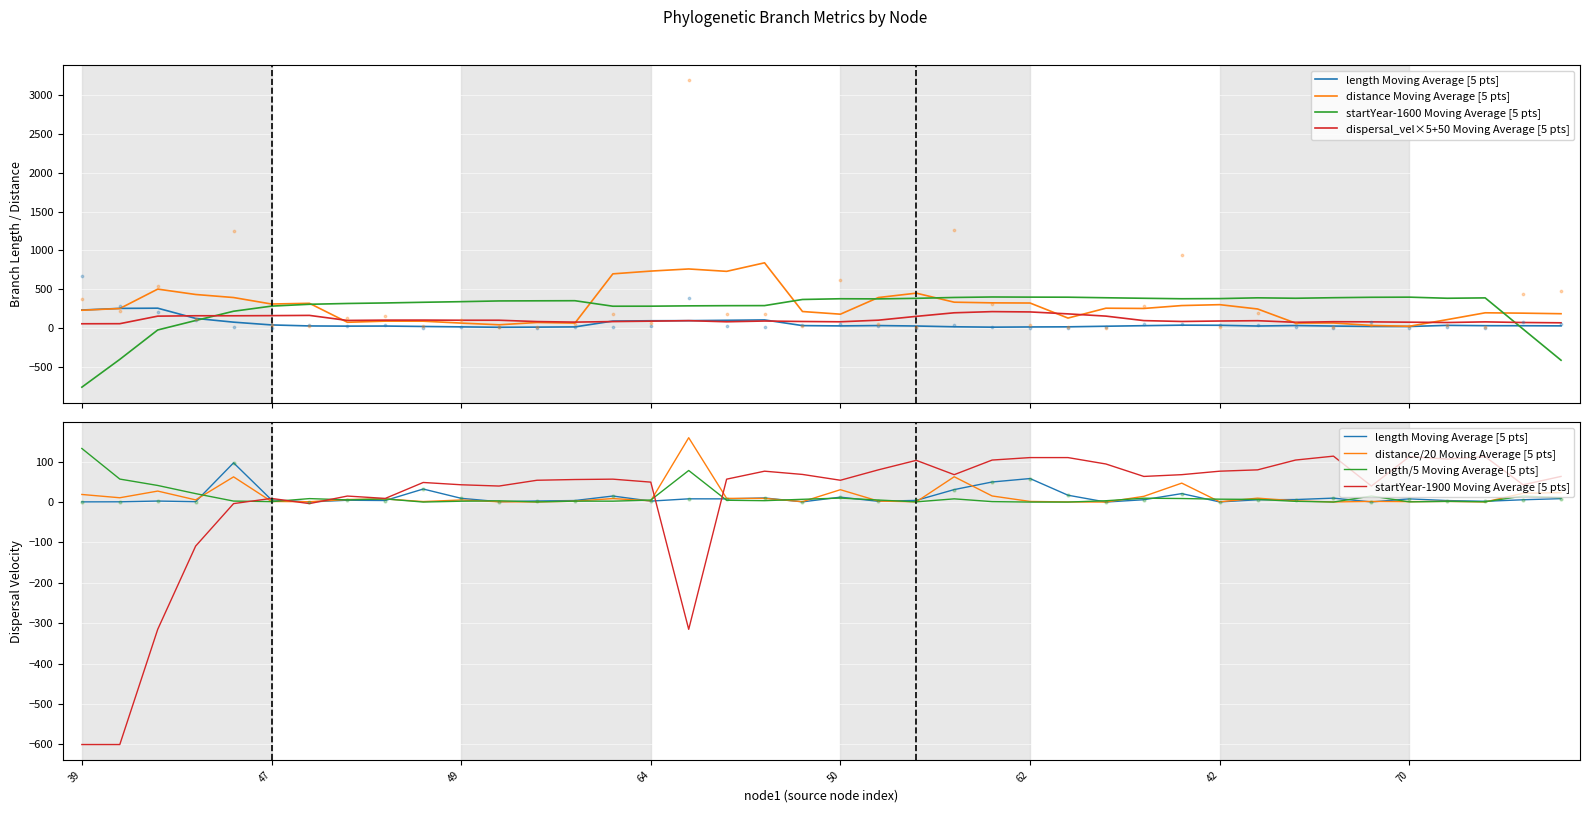

Is the value of startYear at 67 greater than the value of distance at 56?

Yes